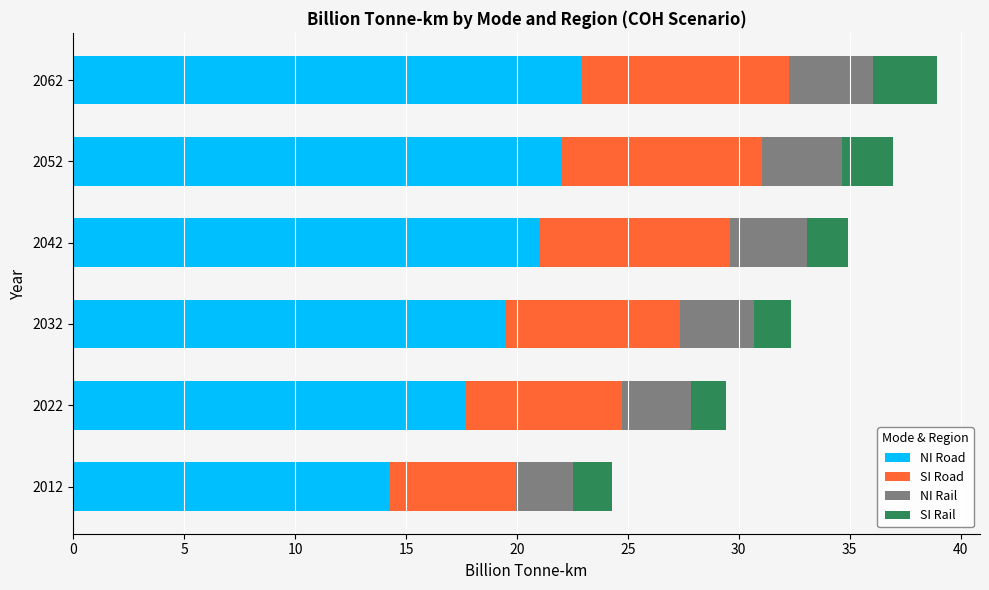

What is the minimum value for NI Road?

14.2